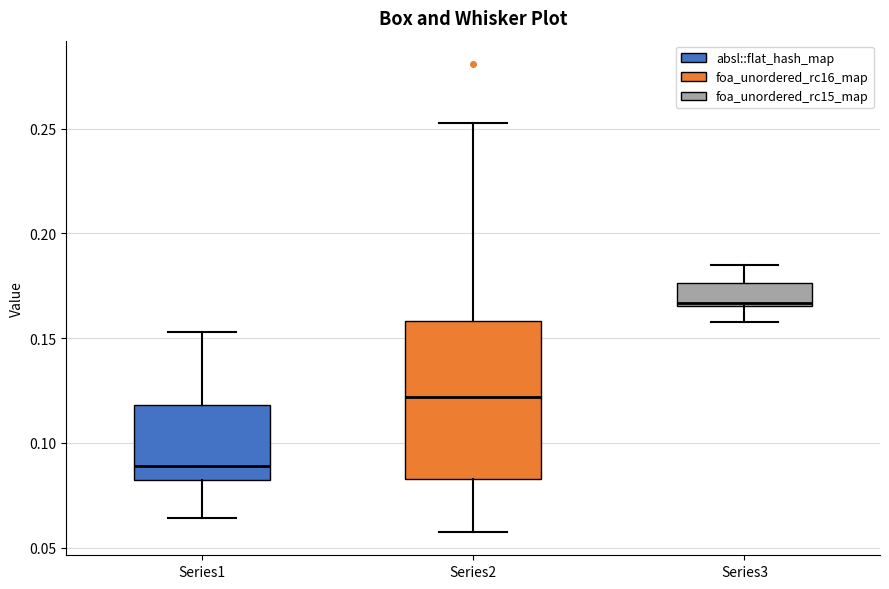

Which box has the highest median line?

Series3